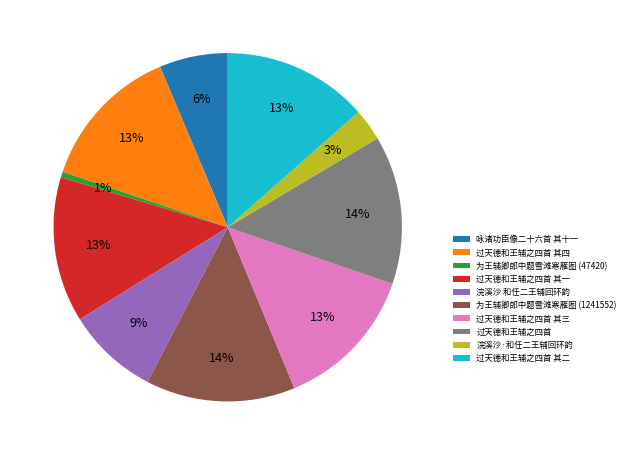

Combined, do 过天德和王辅之四首 其二 and 过天德和王辅之四首 其四 account for over 50%?

No